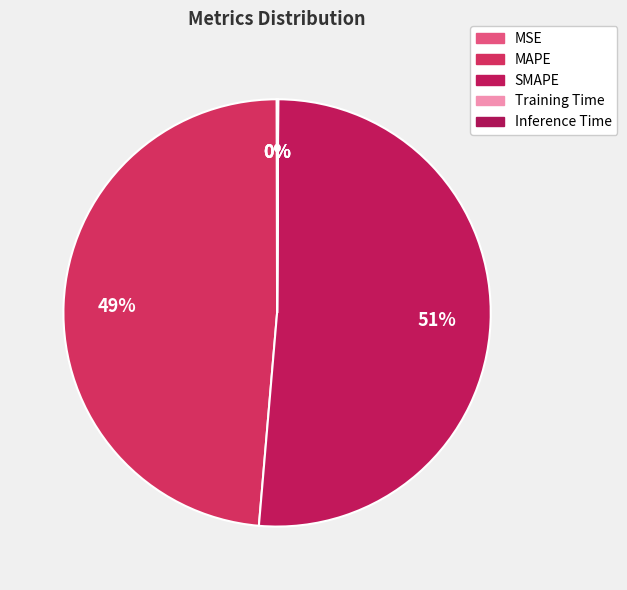

The Training Time slice represents 1% of the pie. True or false?

False